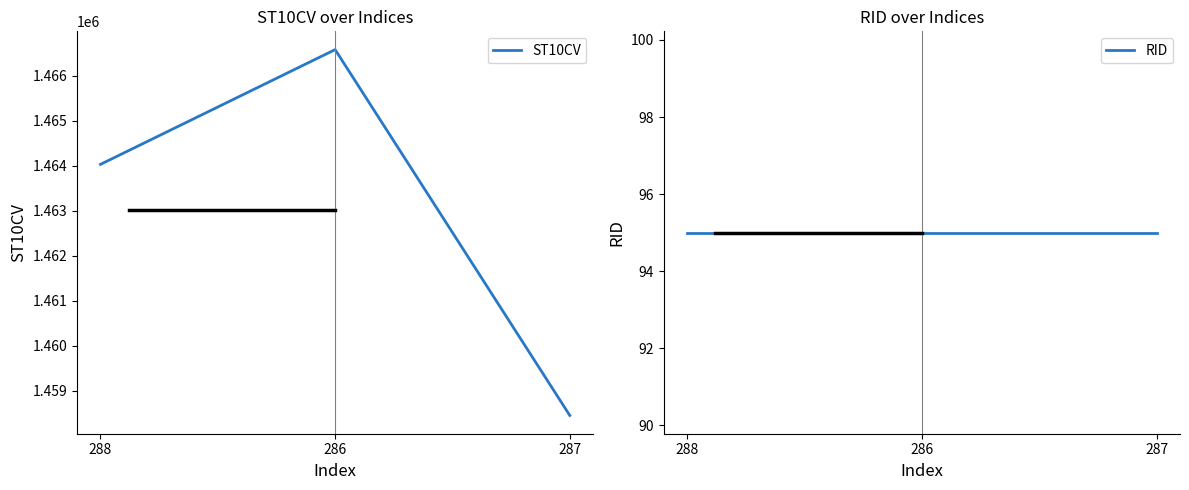

What is the maximum value for ST10CV?

1466580